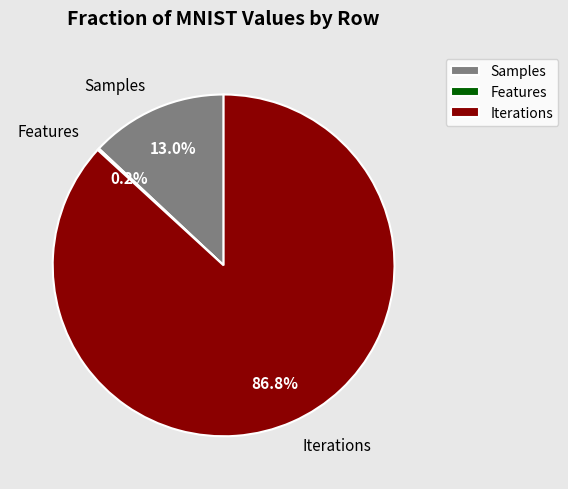

Combined, do Samples and Iterations account for over 50%?

Yes